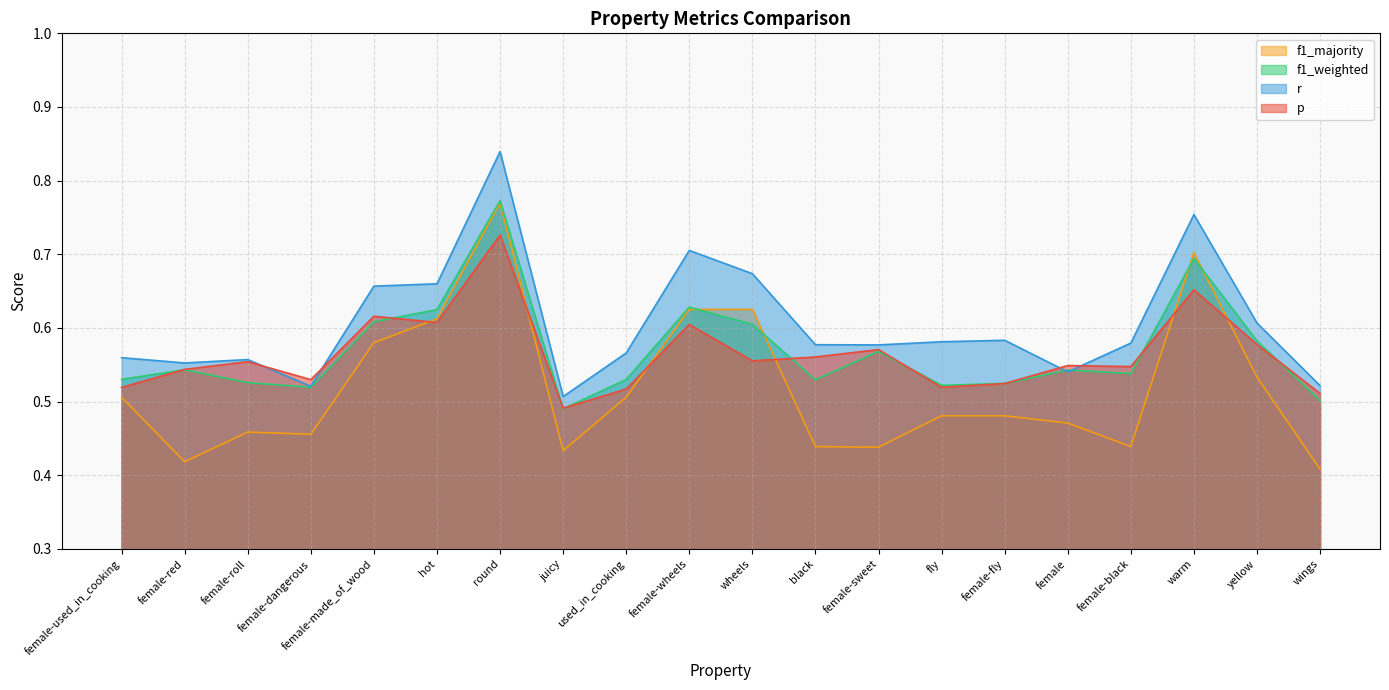

What is the label of the 12th point from the right?

used_in_cooking